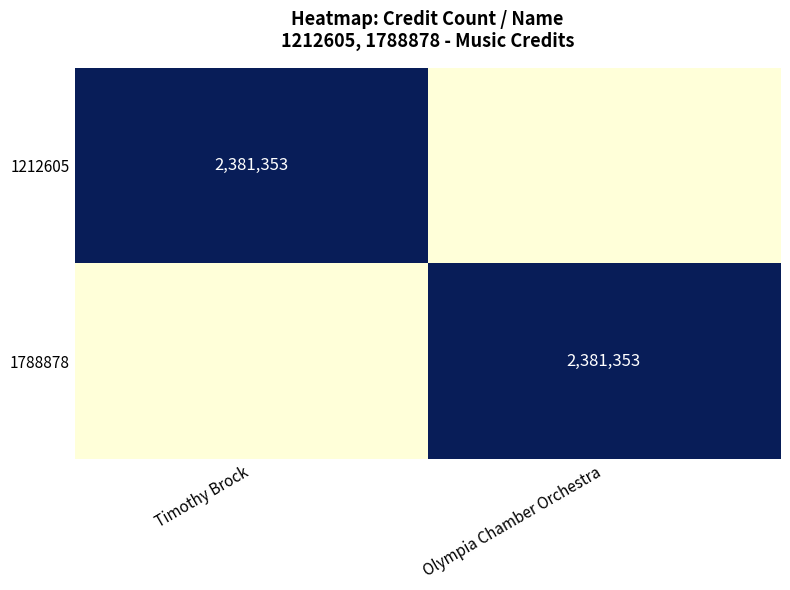

Is it true that 1788878 equals 2381353 at Olympia Chamber Orchestra?

True